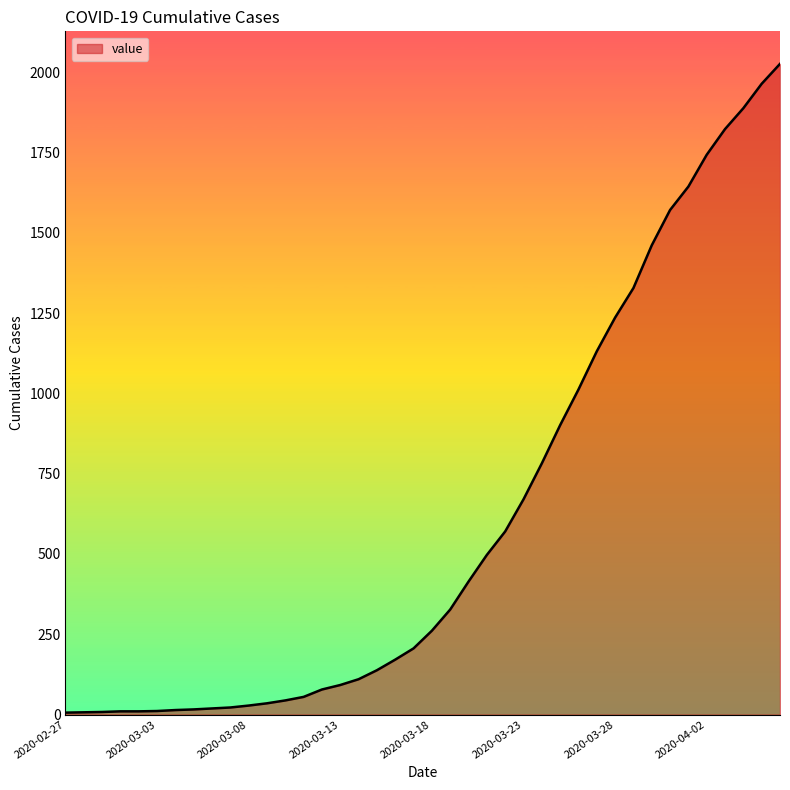

Does the chart have visible grid lines?

No